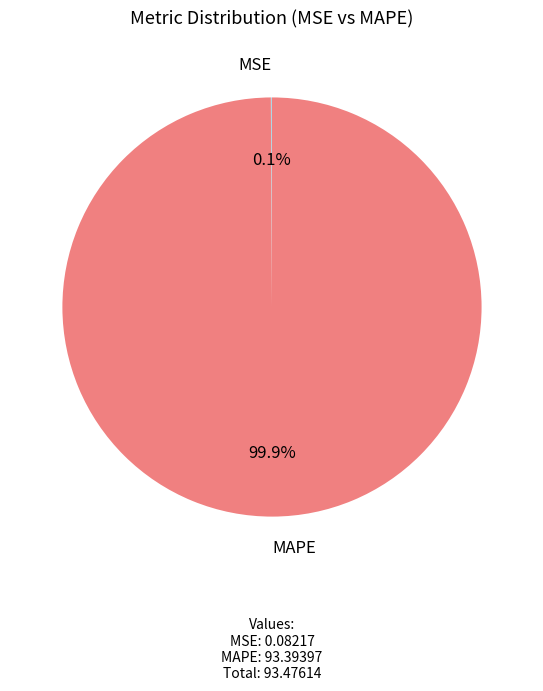

Which category has the biggest portion of the pie?

MAPE